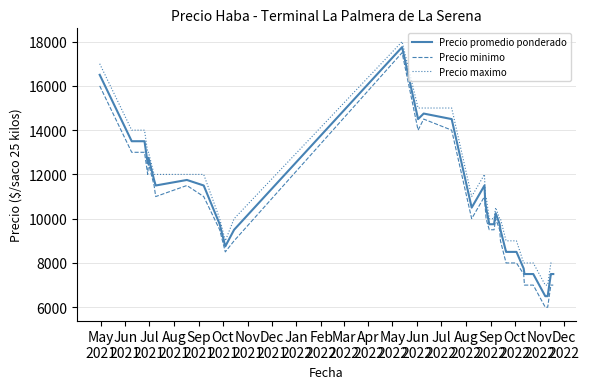

What is the difference between the maximum and minimum values in the Precio maximo series?

11000